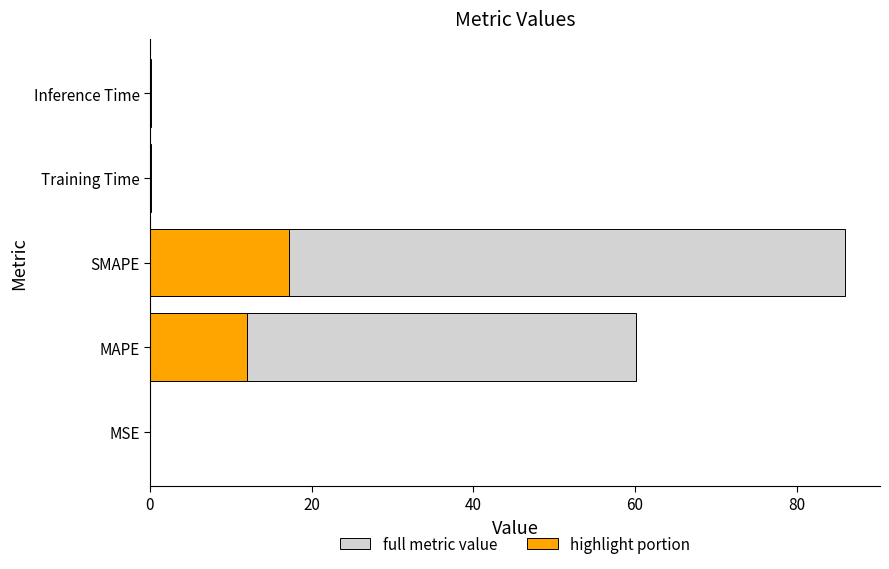

Which series changed the most between SMAPE and Inference Time?

full metric value